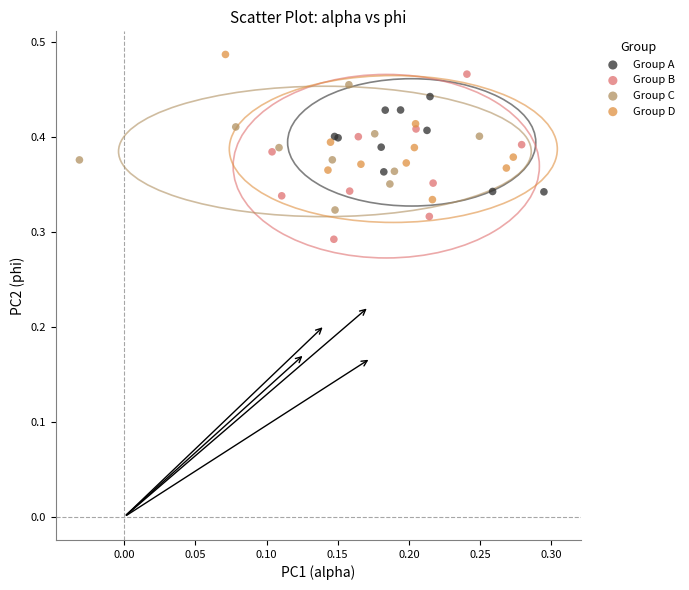

Which series has the widest spread of Y values?

Group B